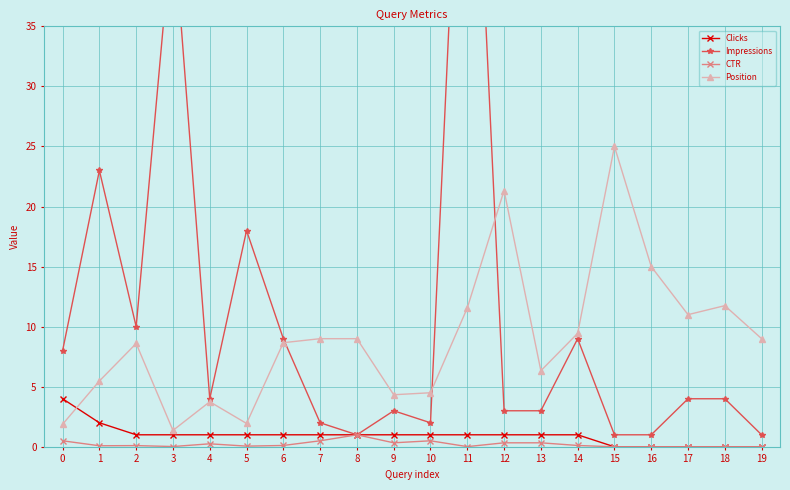

True or false: Position and CTR intersect in this chart.

False